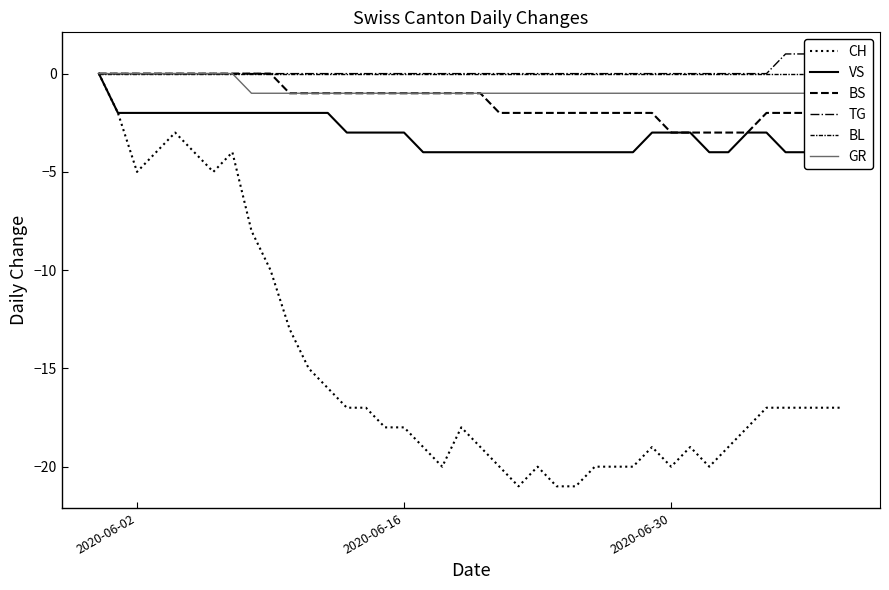

How many negative values does the VS series have?

39